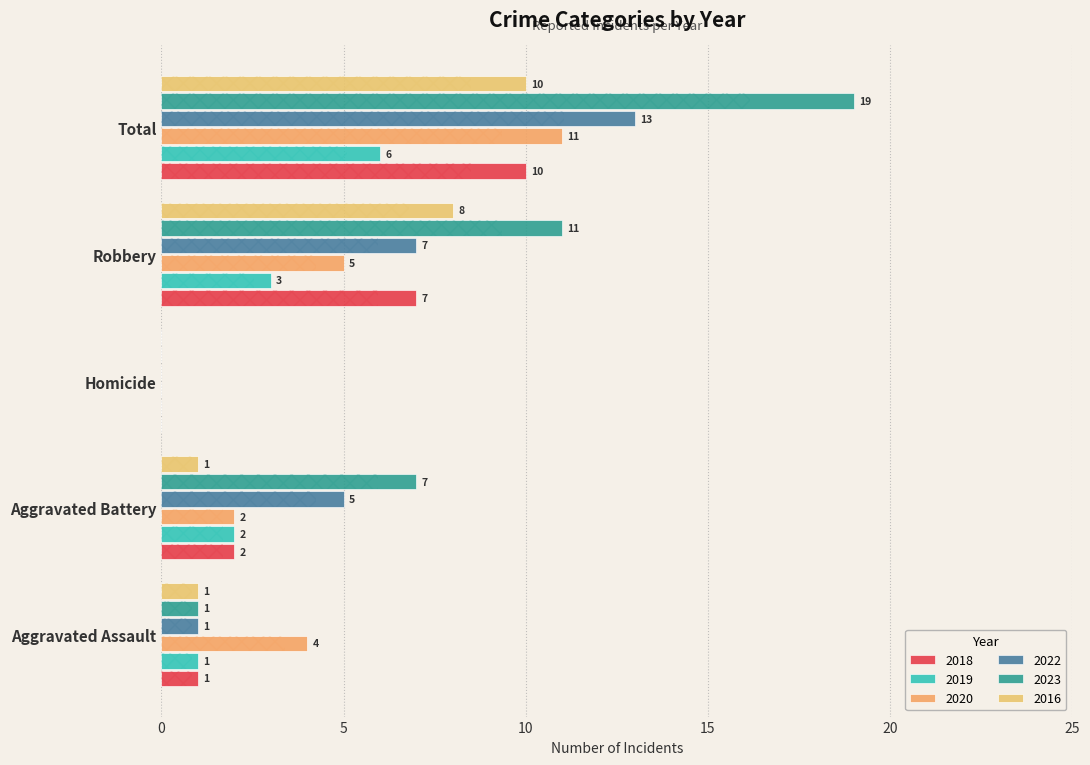

What is the label of the 4th bar from the right?

Aggravated Battery